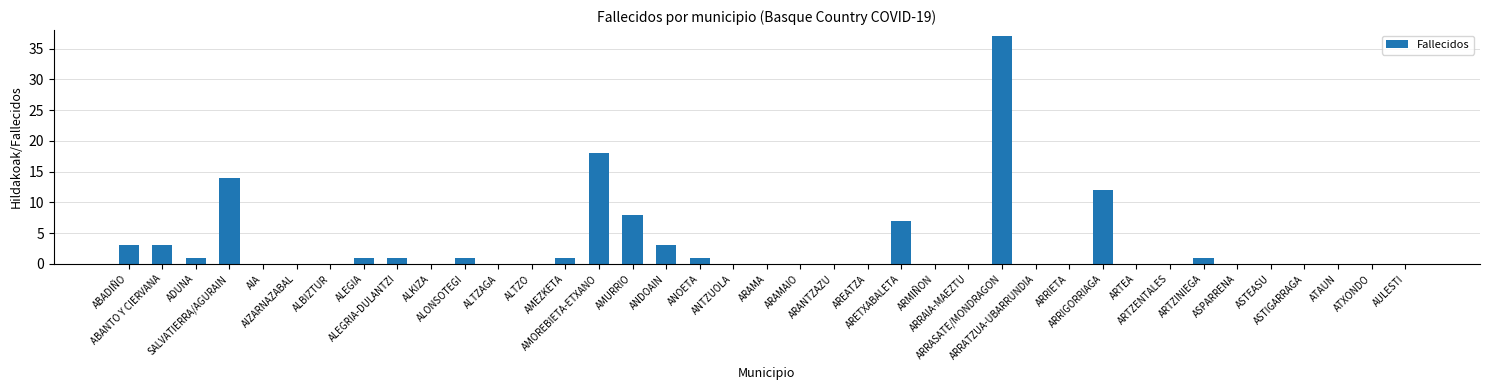

Where is the data nearest to the value 18?

AMOREBIETA-ETXANO